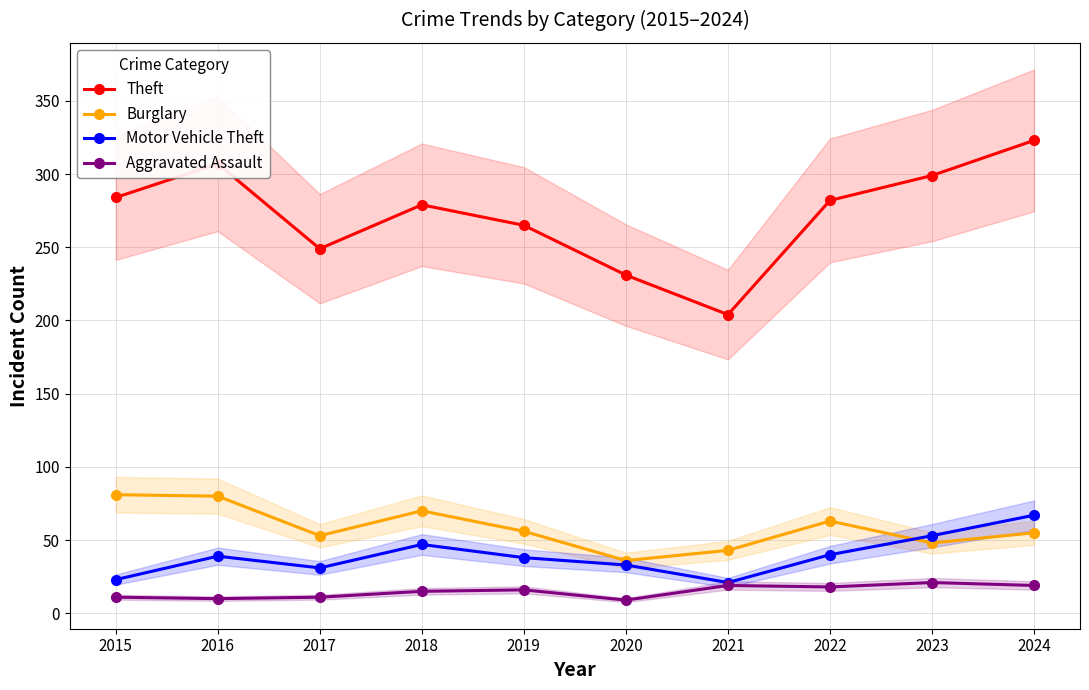

Between 2018 and 2017, which is larger?

2018